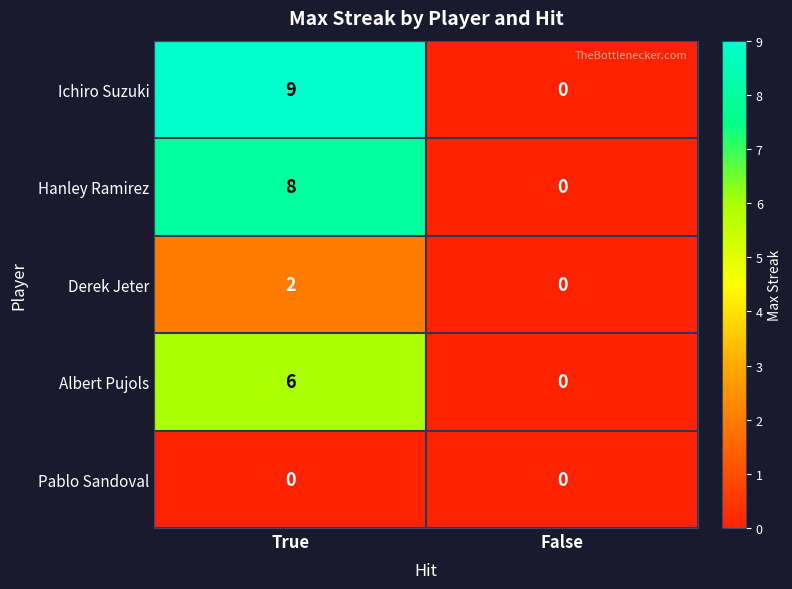

What is the sum of the Albert Pujols values at False and True?

6